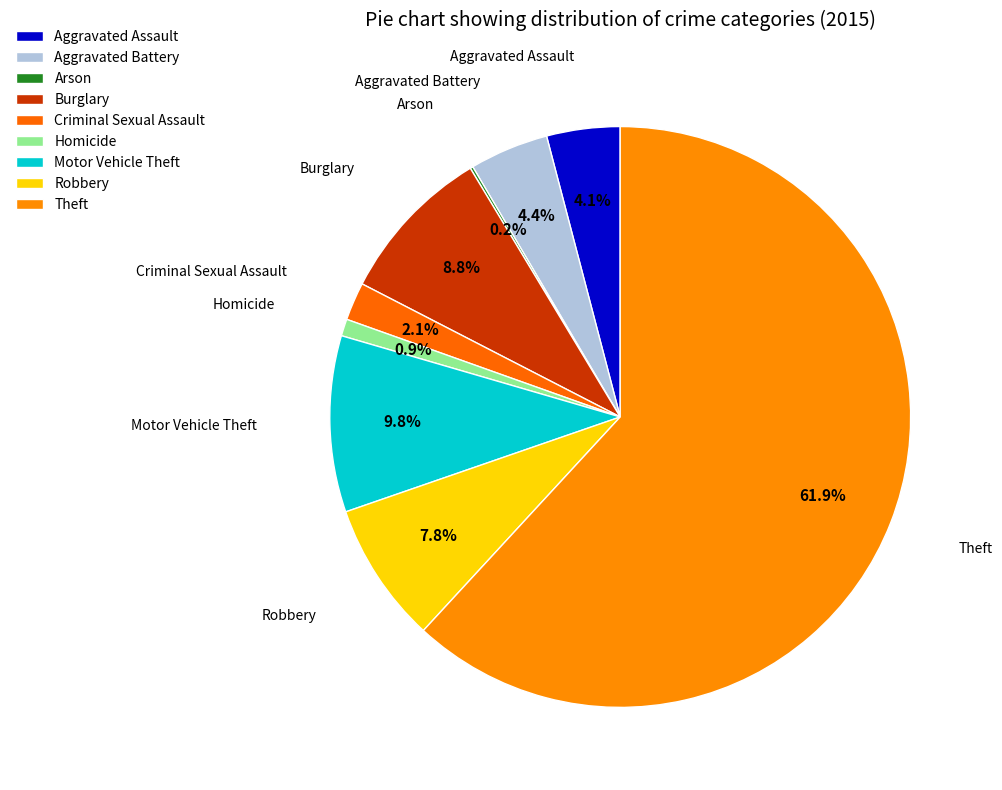

Between Burglary and Arson, which is larger?

Burglary